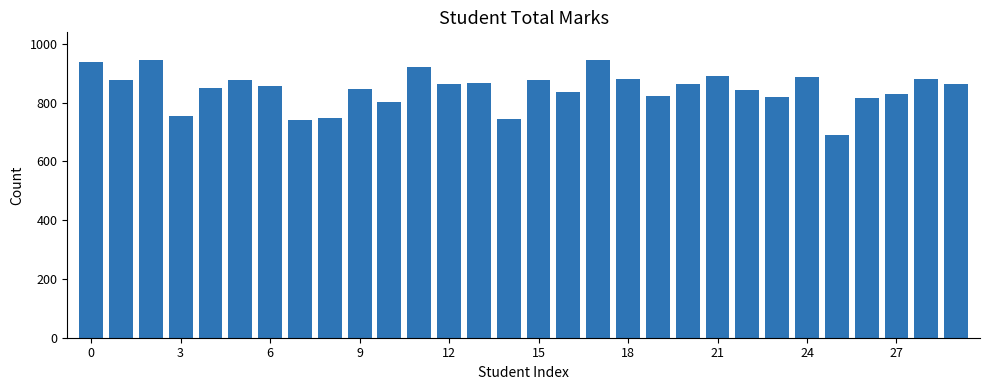

How many bars are there in total?

30